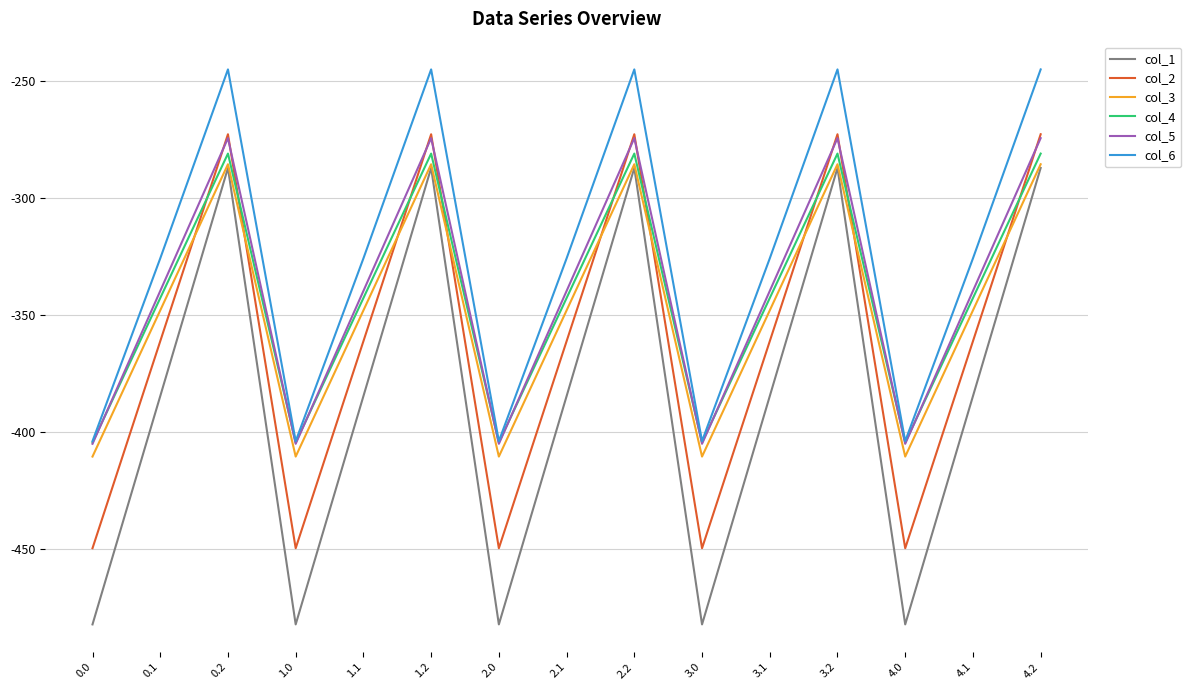

What position from the left is 2.0?

7